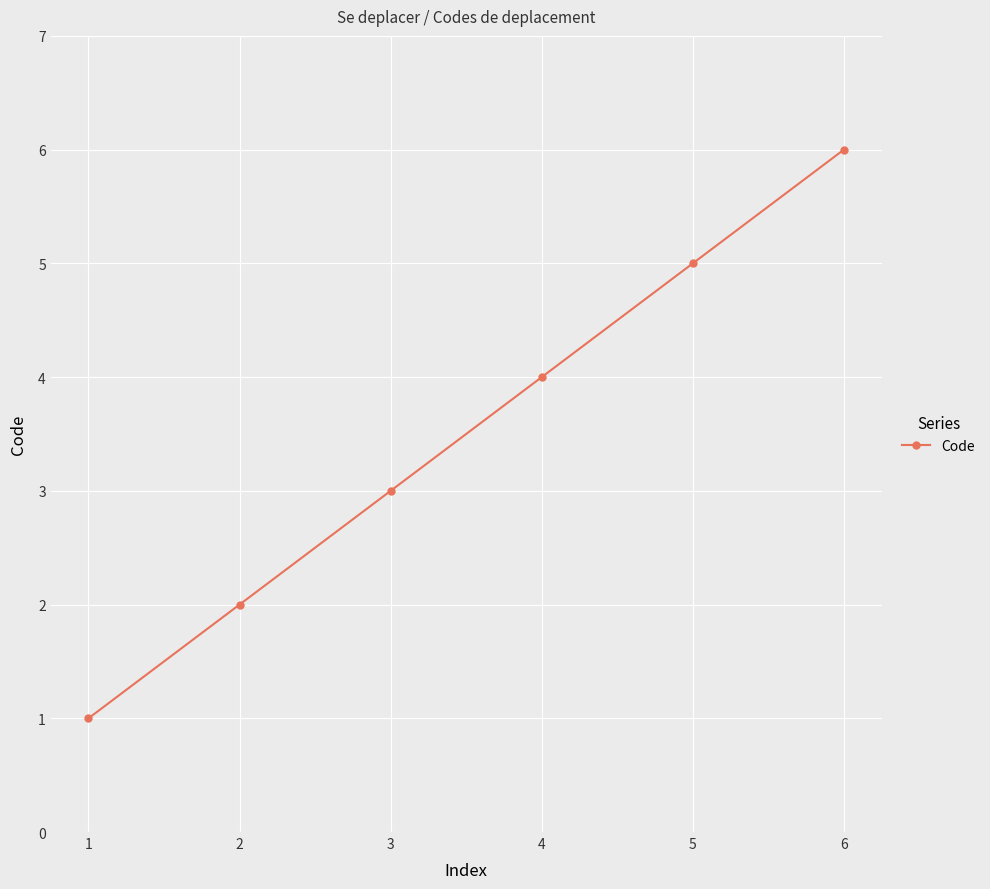

Which label corresponds to the largest value in the chart?

6